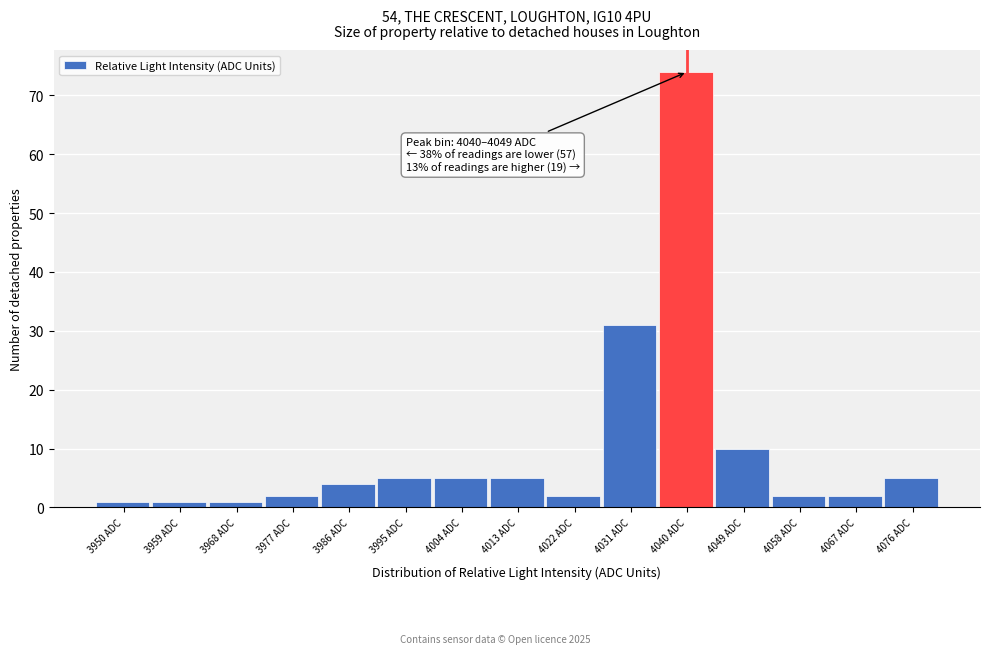

Reading left to right, extract all data points from this chart.

1	1	1	2	4	5	5	5	2	31	74	10	2	2	5